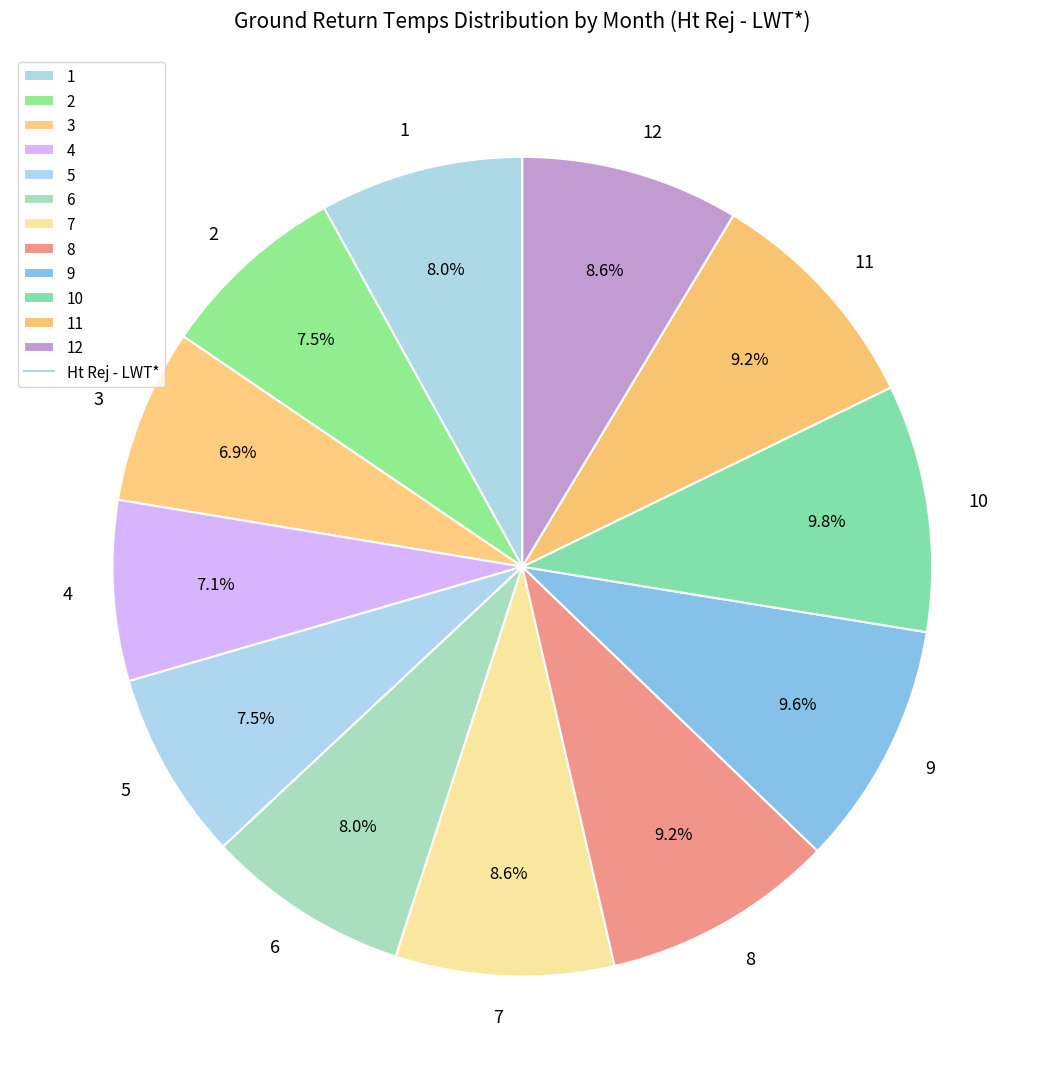

Is there any slice that represents more than half of the pie?

No